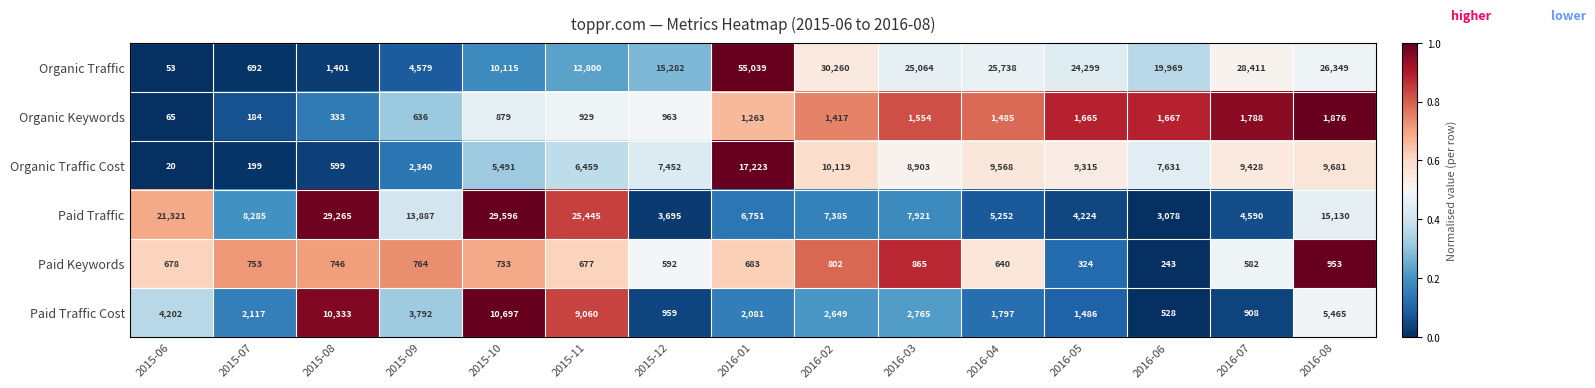

Which series changed the most between 2015-08 and 2016-01?

Organic Traffic